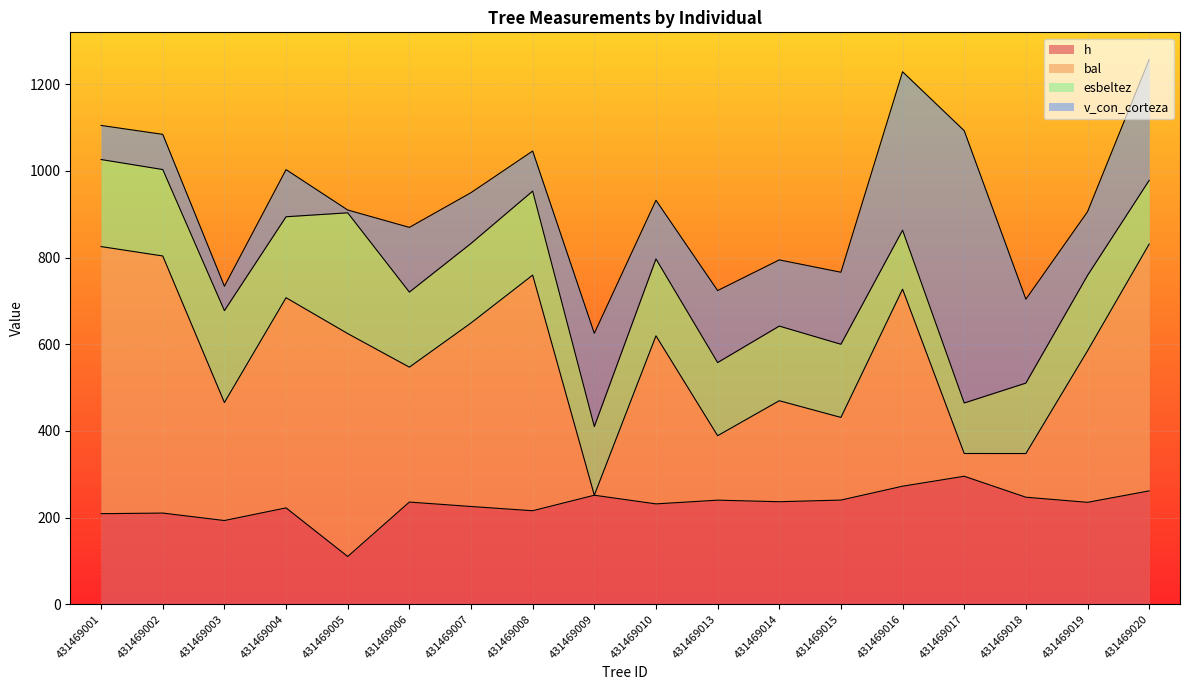

True or false: h has a value of 523.7 at 431469017.

False